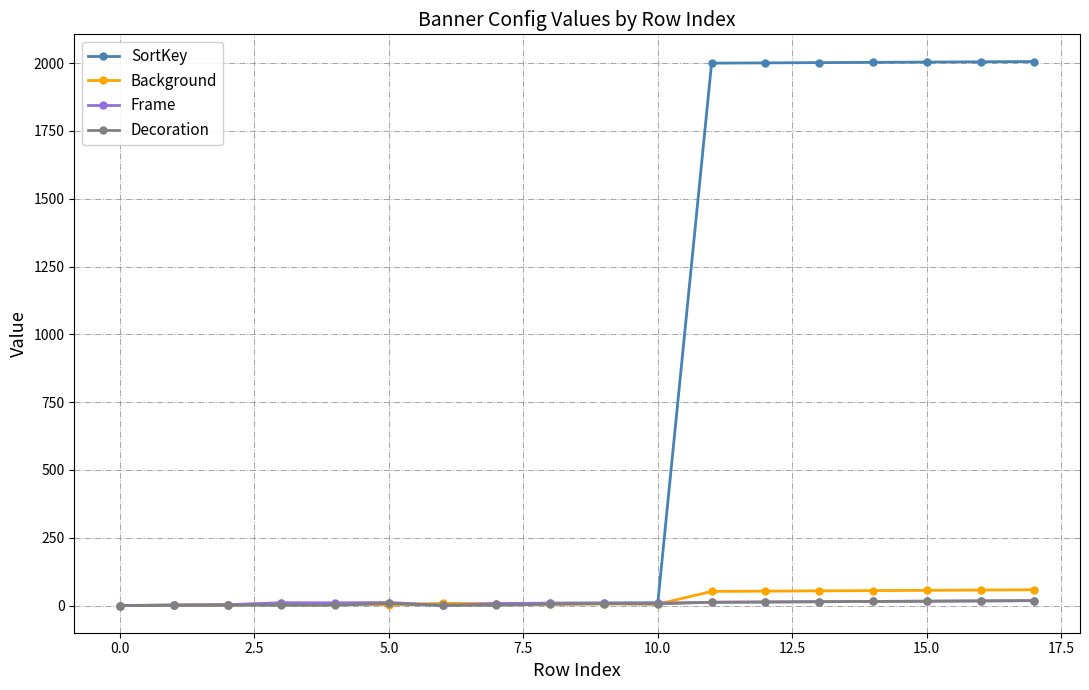

True or false: Decoration has more than 0 interior local peaks.

True